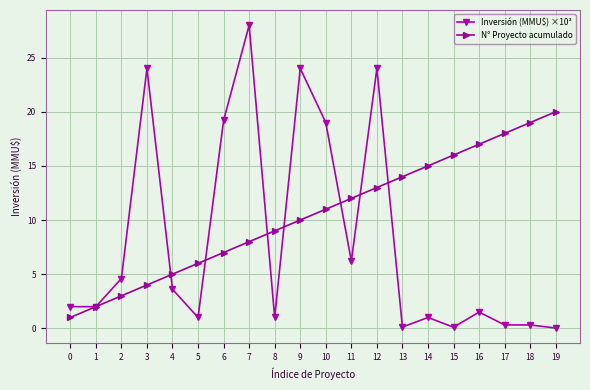

What is the value of the Inversión (MMU$) ×10³ point at the 7th from the left?

19.2